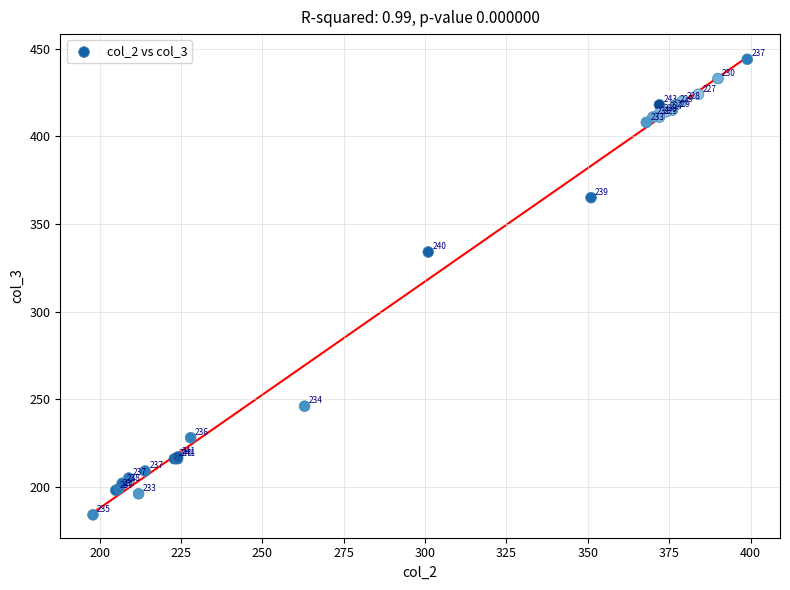

What Y value in the scatter plot is closest to 314?

334